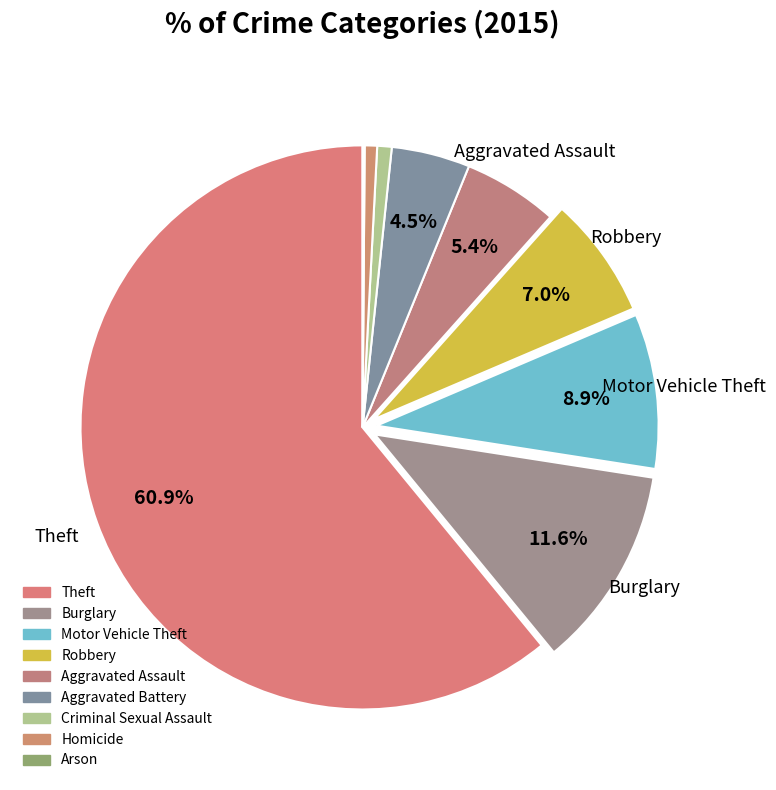

To the nearest percent, what is the average slice percentage?

11%